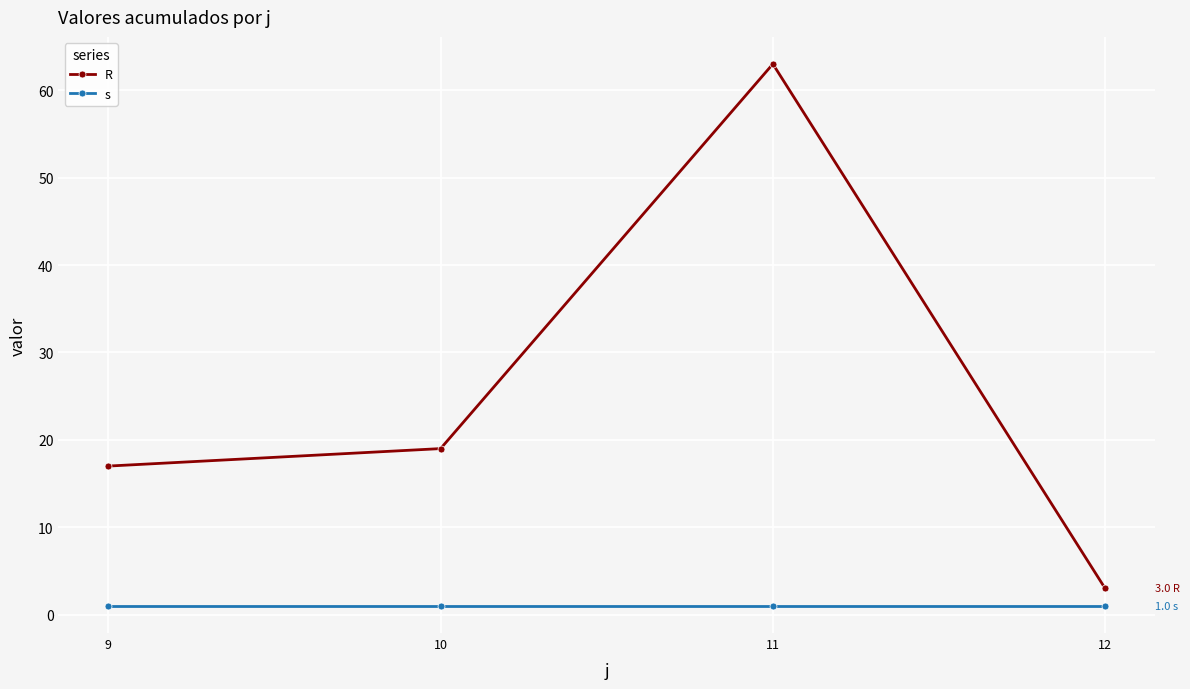

What is the difference between the R values at 9 and 10?

2.0